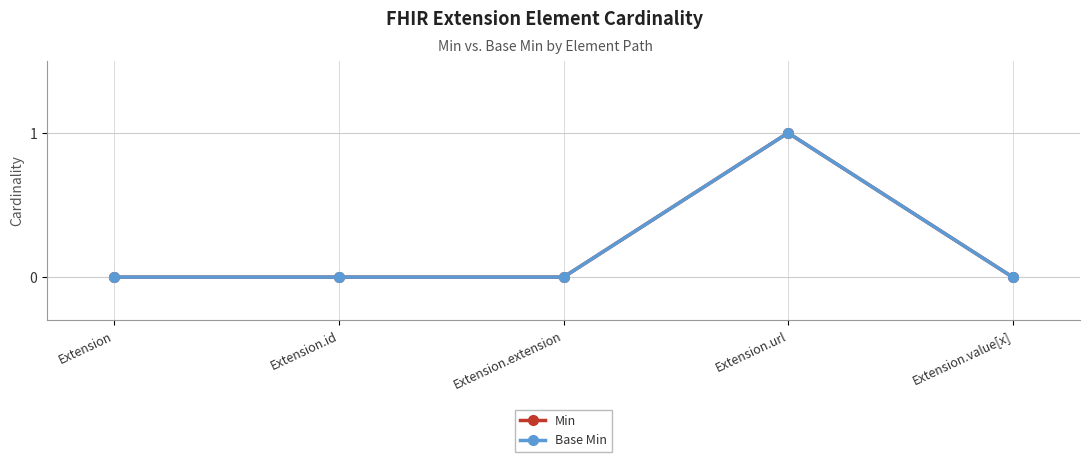

What is the label of the 3rd point from the right?

Extension.extension